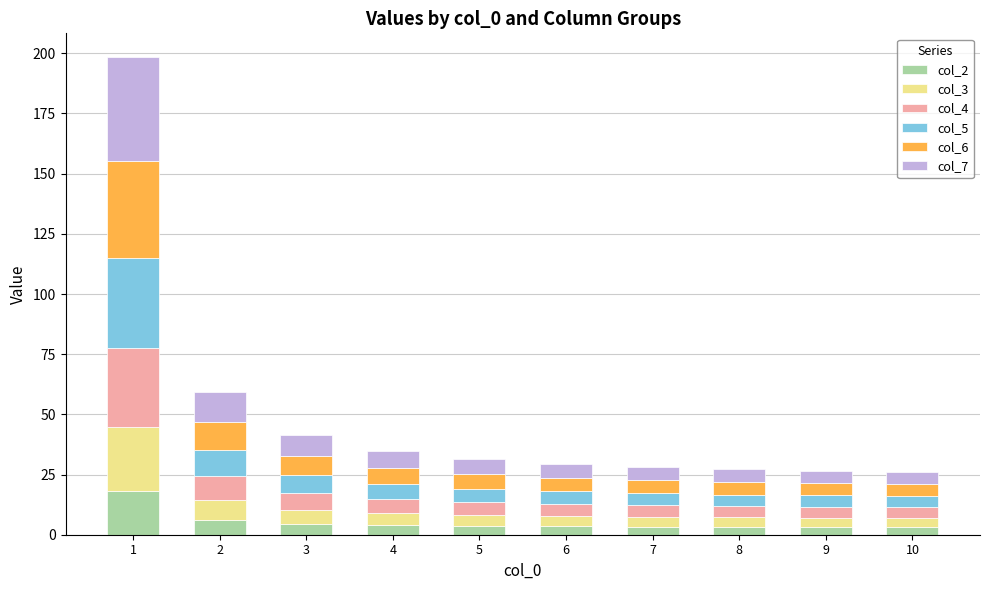

What is the total value across all series at 2?

59.3